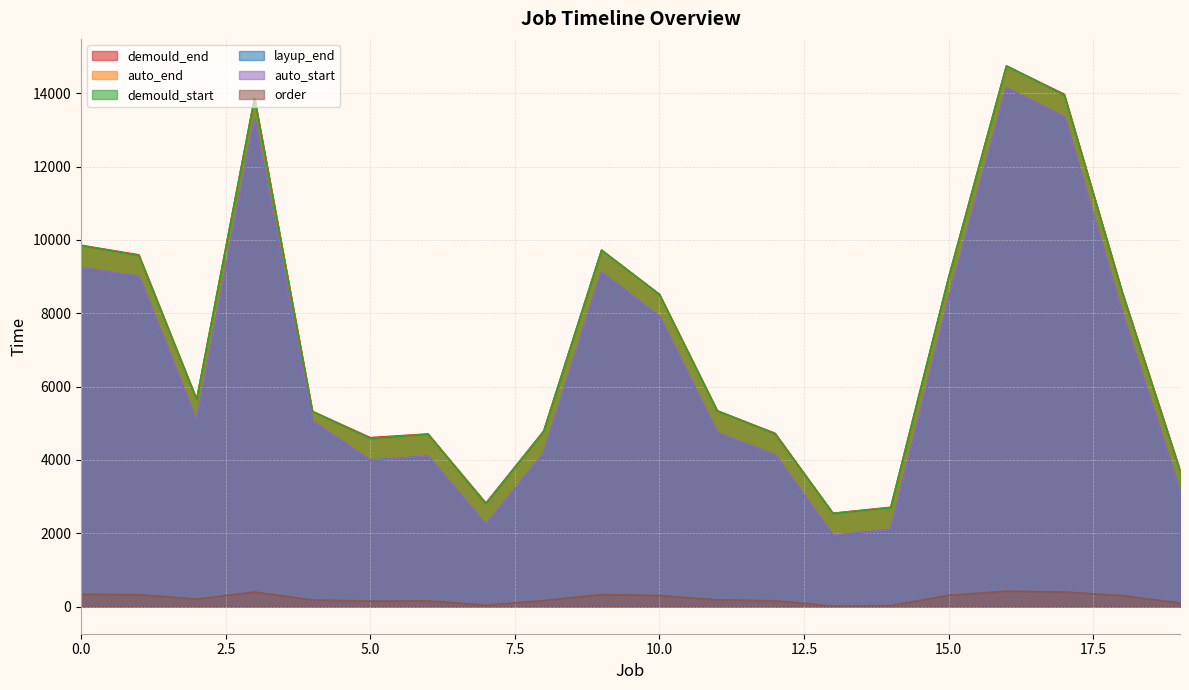

Which series has the largest total across all categories?

demould_end